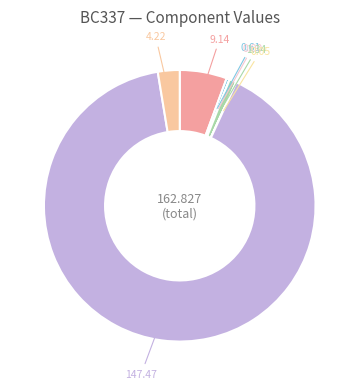

Which category has the biggest portion of the pie?

R2